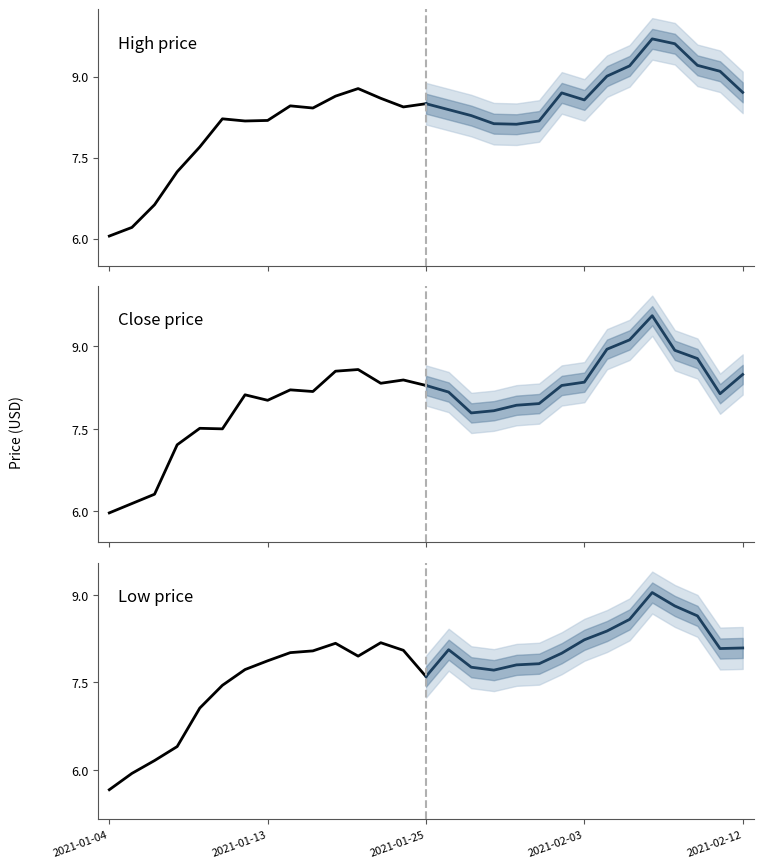

List the series in order of their overall mean, lowest first.

Low, Close, High